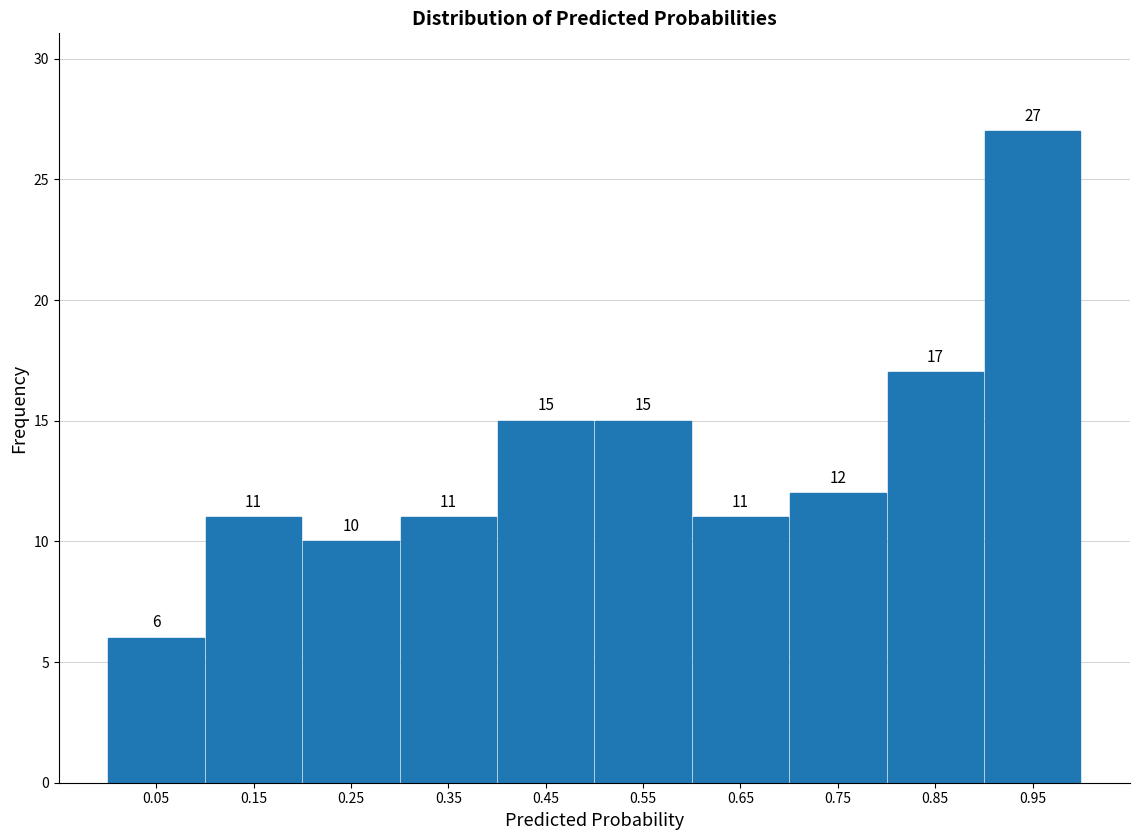

Reading left to right, list every bar in this chart as the range it spans on the x-axis followed by its height.

0.0 to 0.1: 6
0.1 to 0.2: 11
0.2 to 0.3: 10
0.3 to 0.4: 11
0.4 to 0.5: 15
0.5 to 0.6: 15
0.6 to 0.7: 11
0.7 to 0.8: 12
0.8 to 0.9: 17
0.9 to 1.0: 27